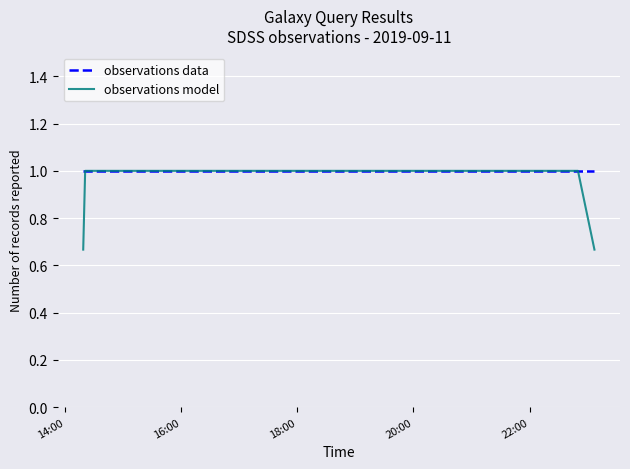

Which series has the largest total across all categories?

observations data